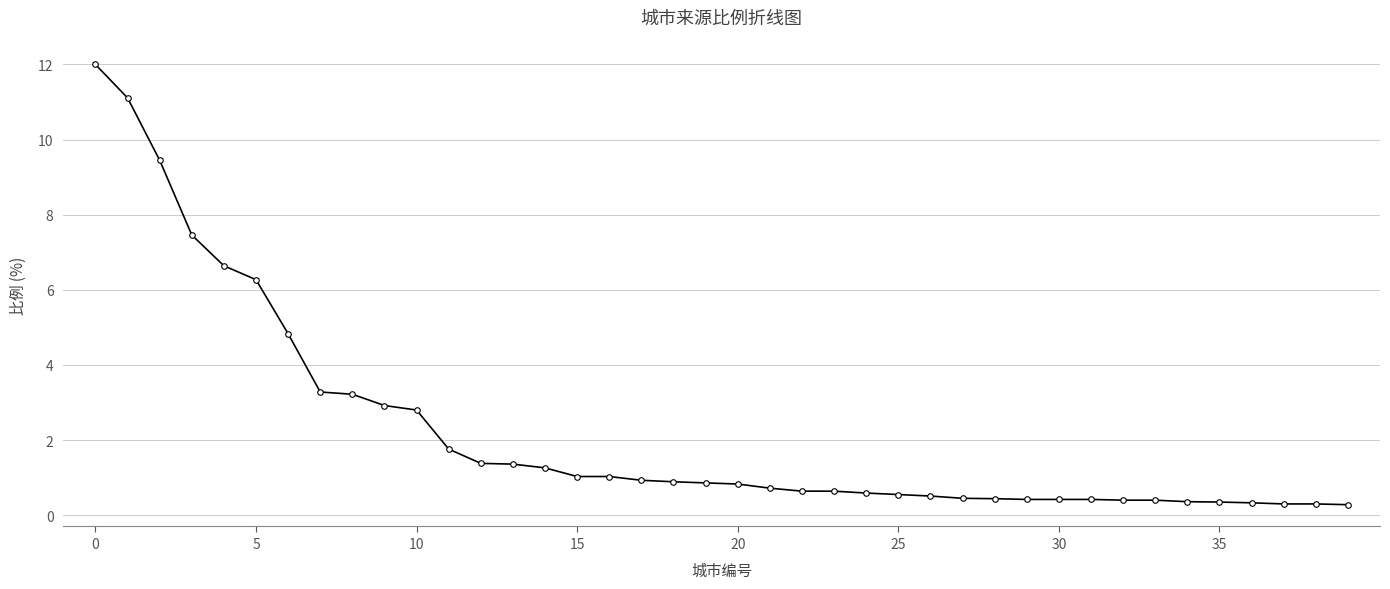

What is the sum of all values?

89.8